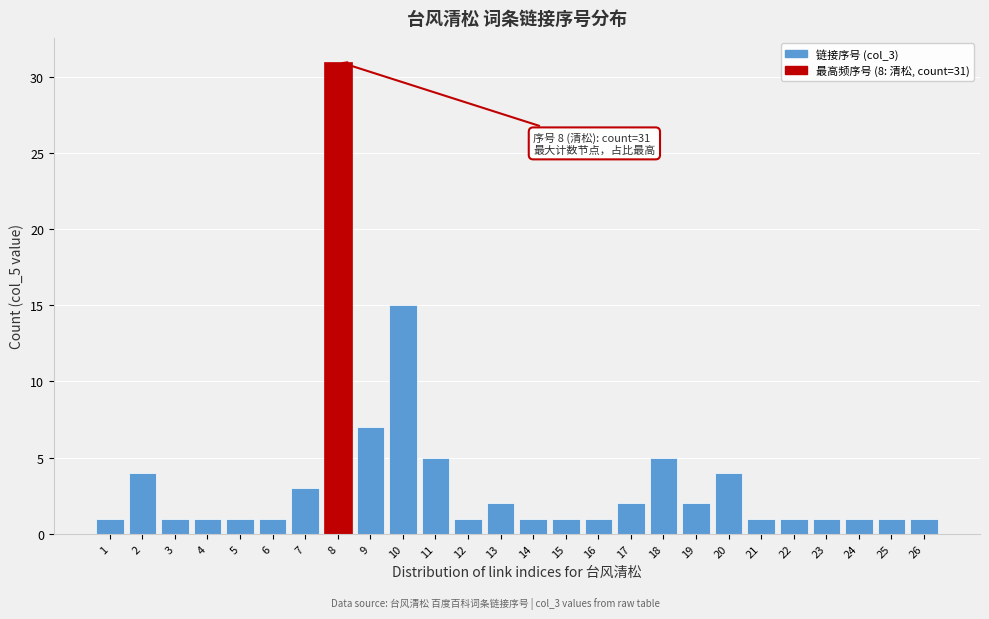

Reading right to left, extract all data points from this chart.

1	1	1	1	1	1	4	2	5	2	1	1	1	2	1	5	15	7	31	3	1	1	1	1	4	1